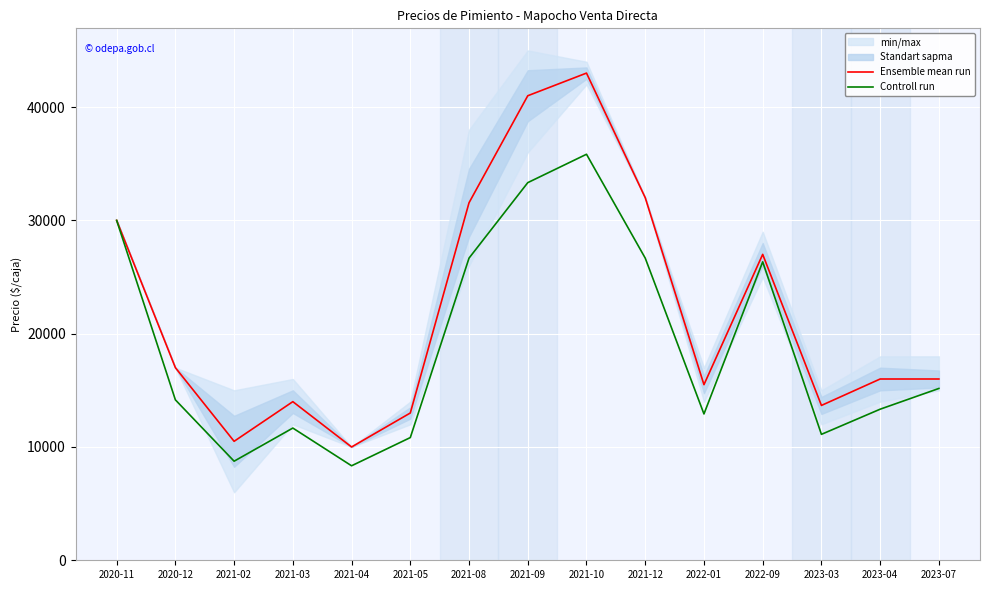

True or false: Controll run has a value of 26670 at 2021-12.

True